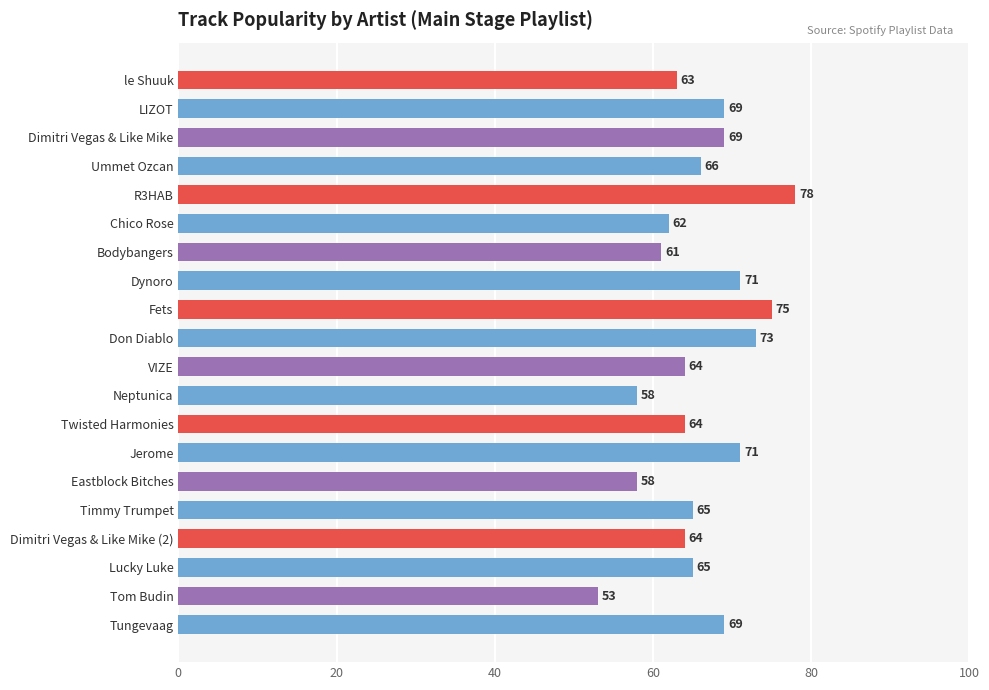

What is the smallest value displayed?

53